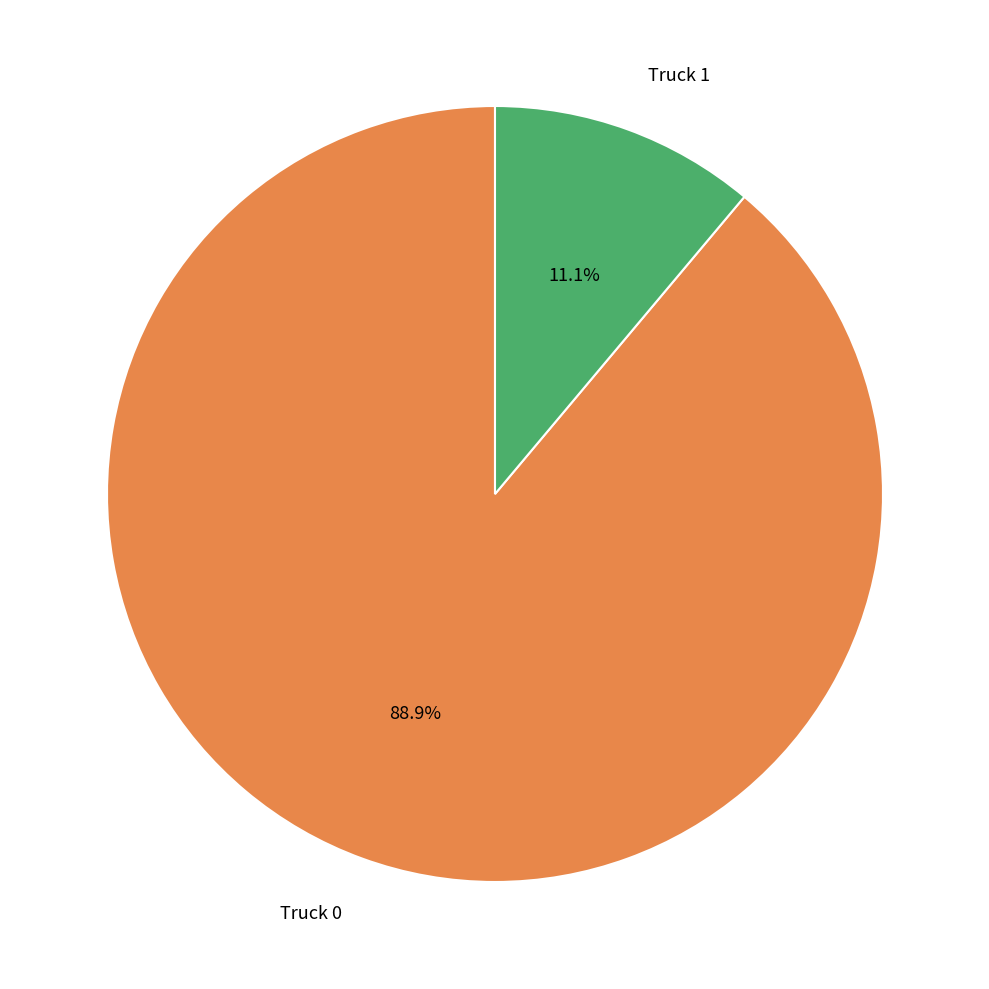

How many segments does this pie chart have?

2